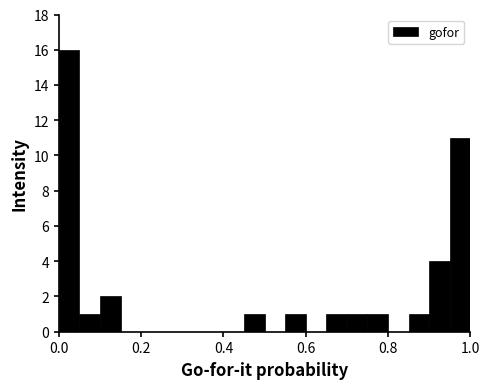

Around what value on the x-axis is the tallest bar? Give the approximate position of its centre, as read against the axis.

0.02